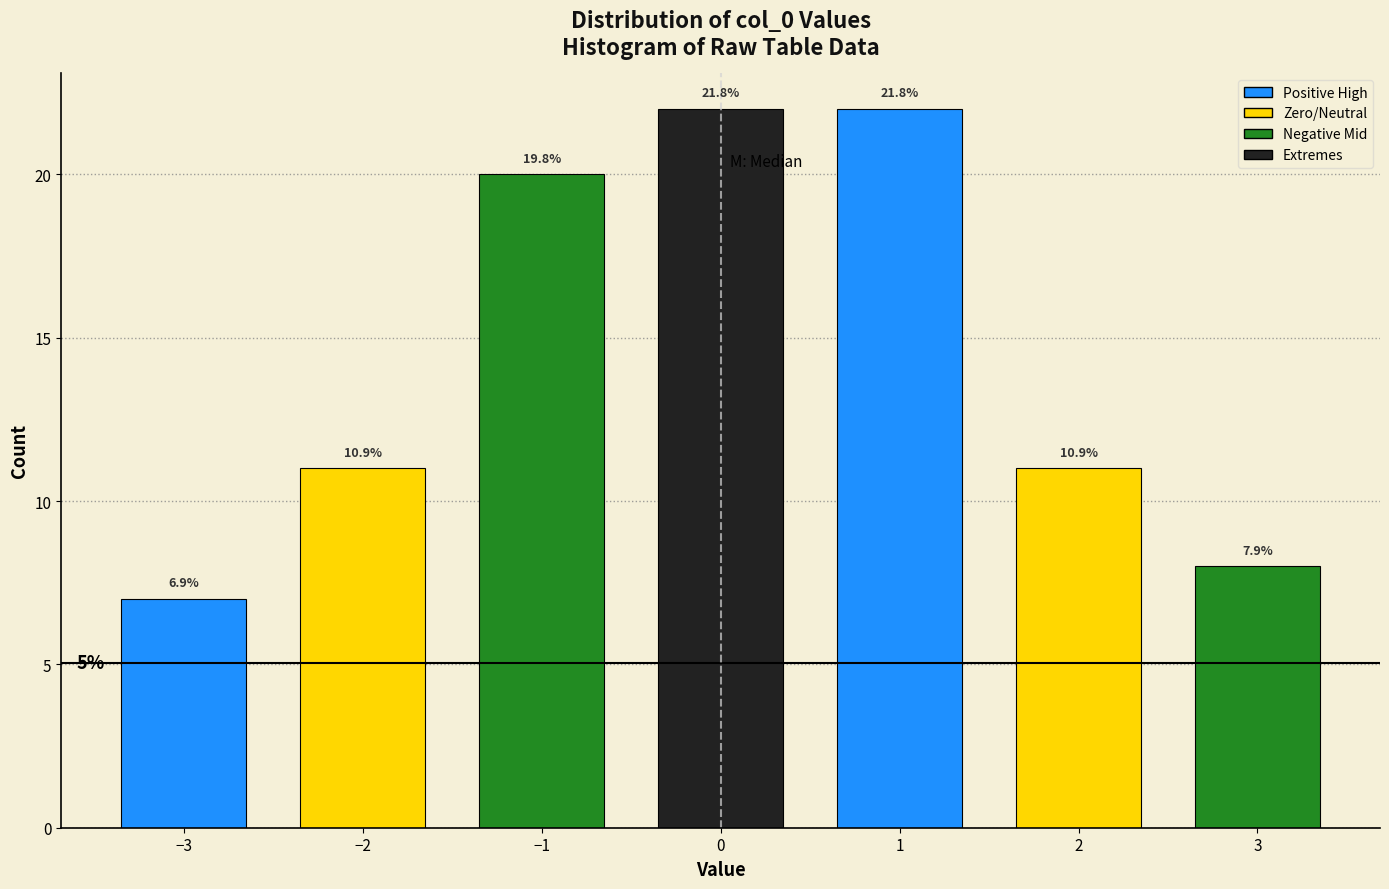

How many bars are there in total?

7